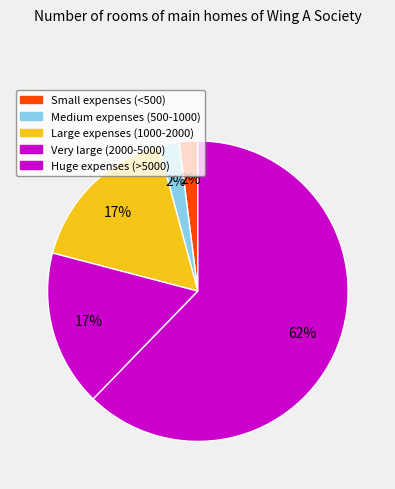

How many slices are in this pie chart?

5